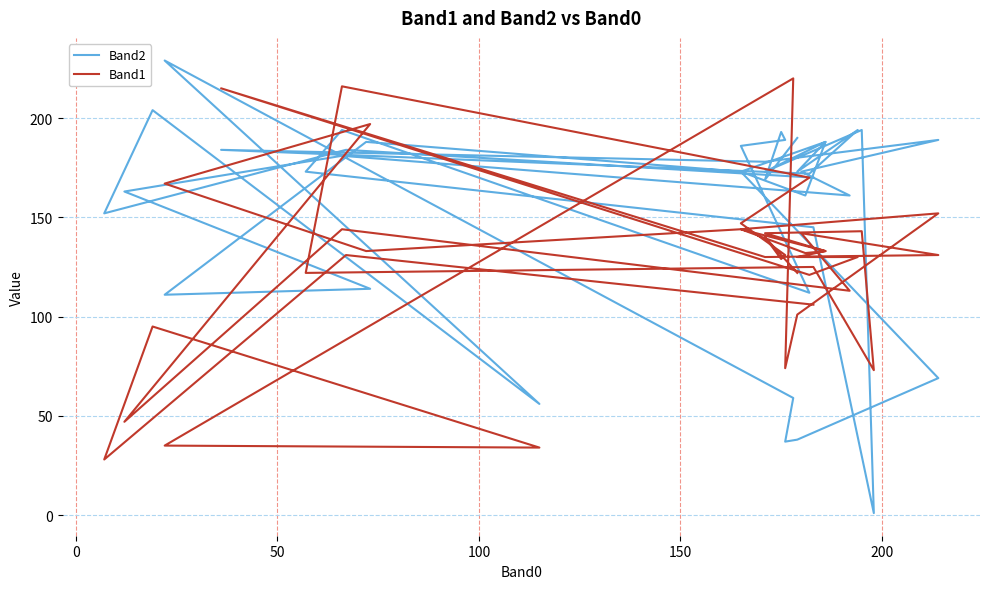

How many values in the Band2 series are below 173?

17